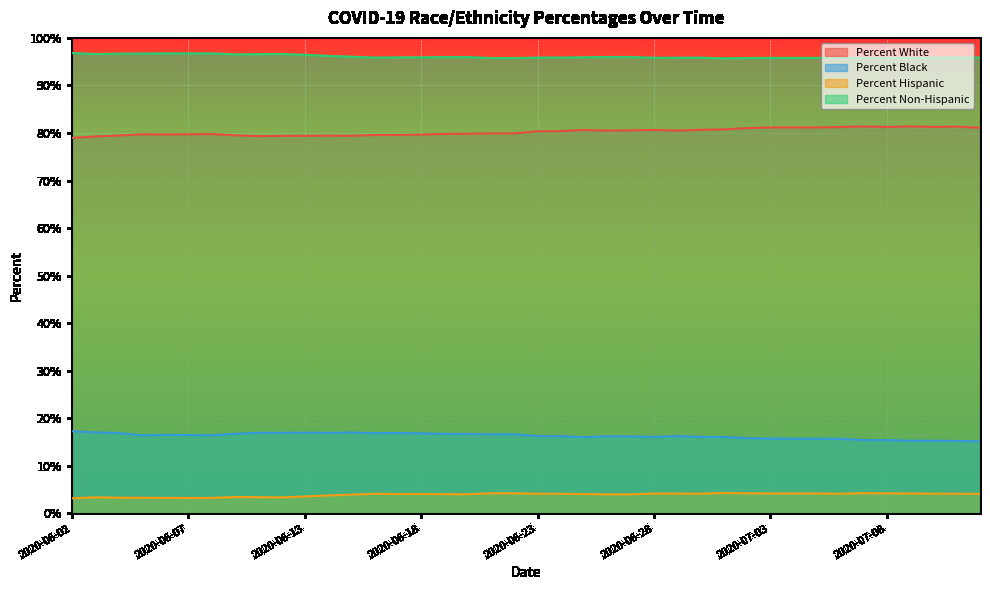

Does the chart display data point markers on the line(s)?

No